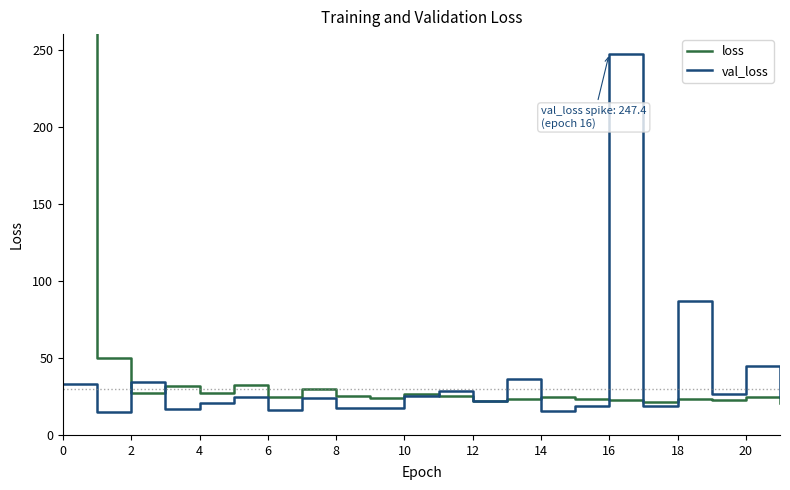

Does the chart display data point markers on the line(s)?

No